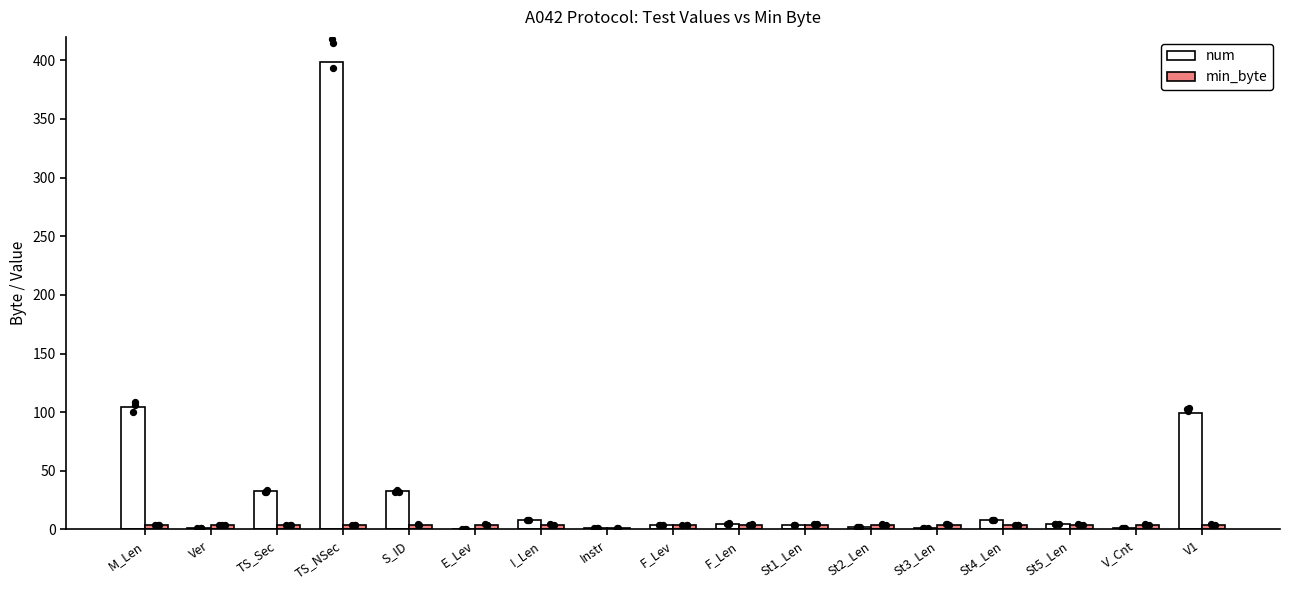

What is the total value across all series at F_Lev?

8